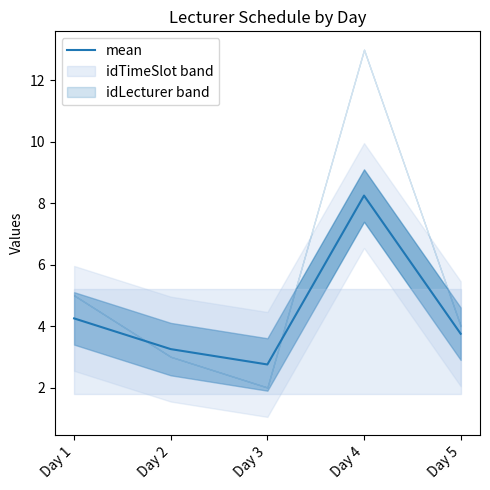

Reading right to left, list all the values displayed in this chart.

Day 5=3.8	Day 4=8.2	Day 3=2.8	Day 2=3.2	Day 1=4.2